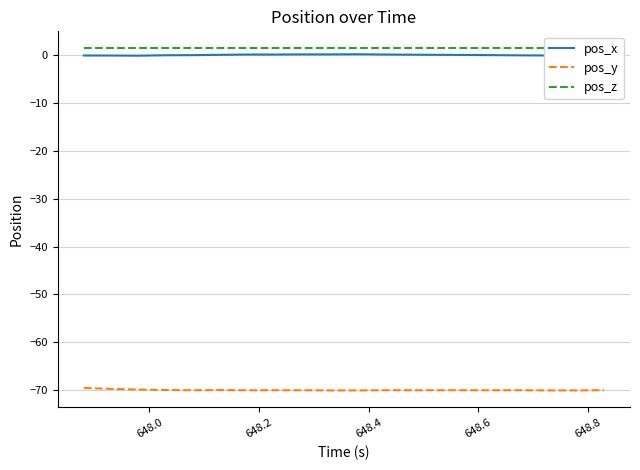

Reading left to right, extract all data points from this chart.

pos_x: -0.1	-0.1	-0.1	-0.0	-0.0	0.1	0.1	0.1	0.2	0.2	0.2	0.1	0.1	0.1	0.0	-0.0	-0.0	-0.1	-0.1	-0.0
pos_y: -69.6	-69.8	-69.9	-70.0	-70.0	-70.0	-70.0	-70.0	-70.0	-70.1	-70.1	-70.0	-70.0	-70.0	-70.0	-70.0	-70.0	-70.1	-70.1	-70.0
pos_z: 1.4	1.4	1.4	1.4	1.4	1.4	1.4	1.4	1.4	1.4	1.4	1.4	1.4	1.4	1.4	1.4	1.4	1.4	1.4	1.4